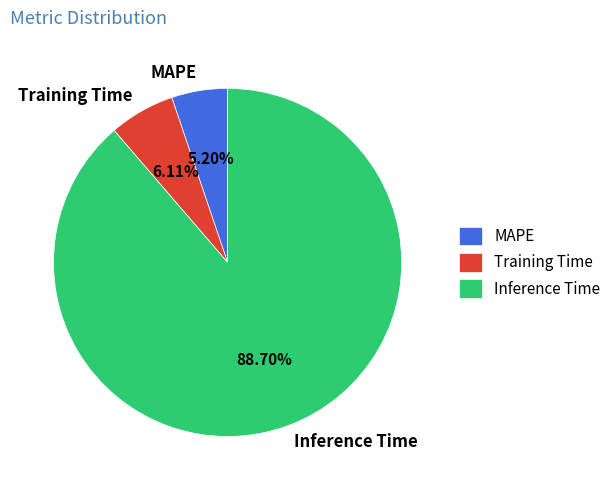

To the nearest percent, what portion does MAPE represent?

5%